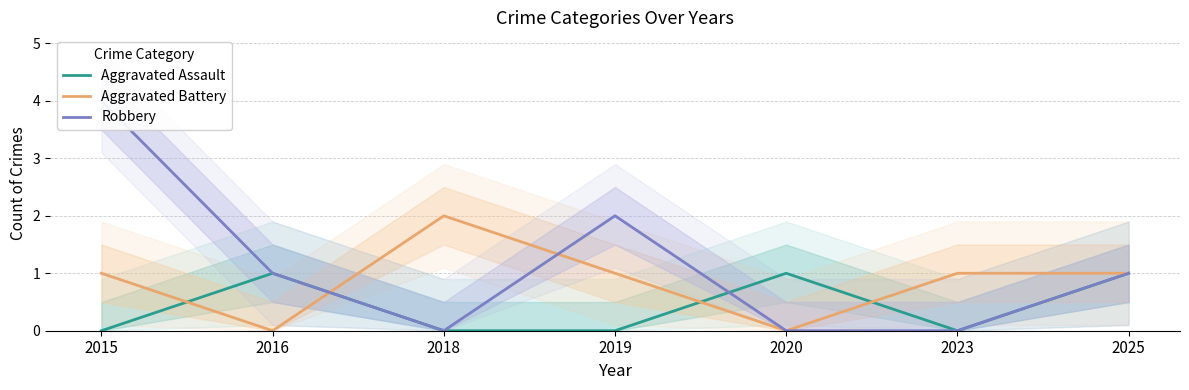

What is the maximum value shown in the chart?

4